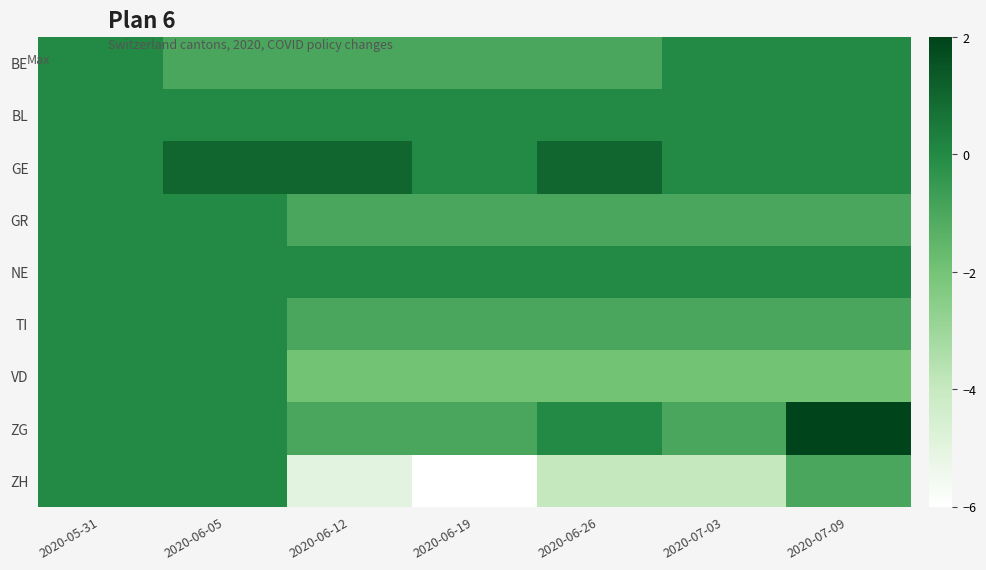

What is the difference between the highest and lowest values at 2020-07-03?

4